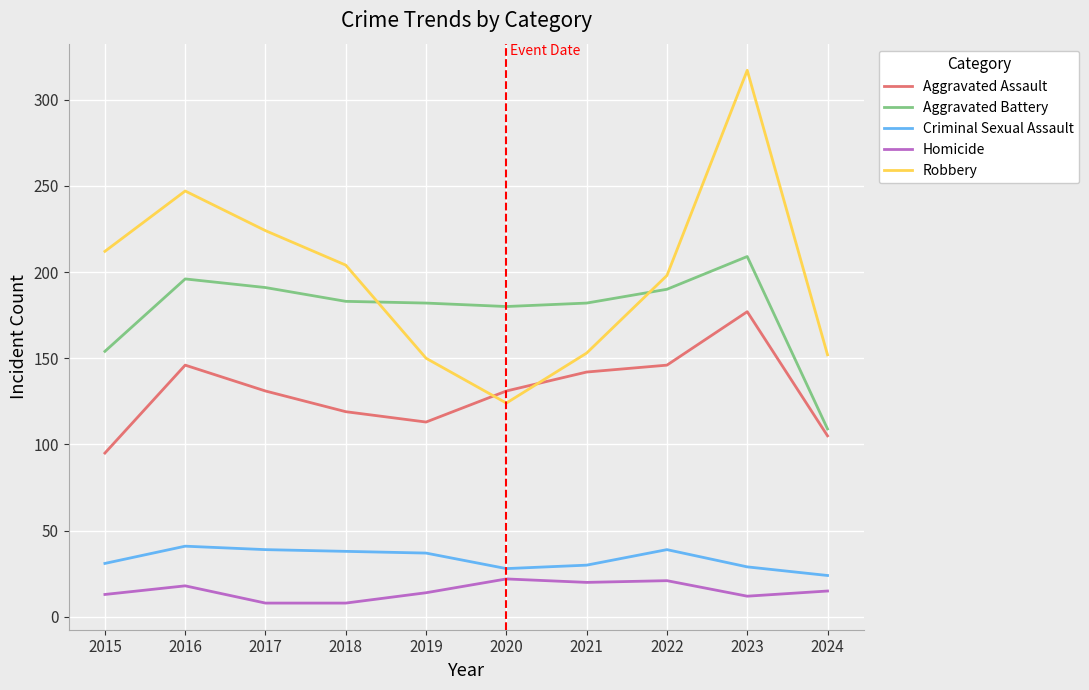

The value of Homicide at 2015 is 13. True or false?

True